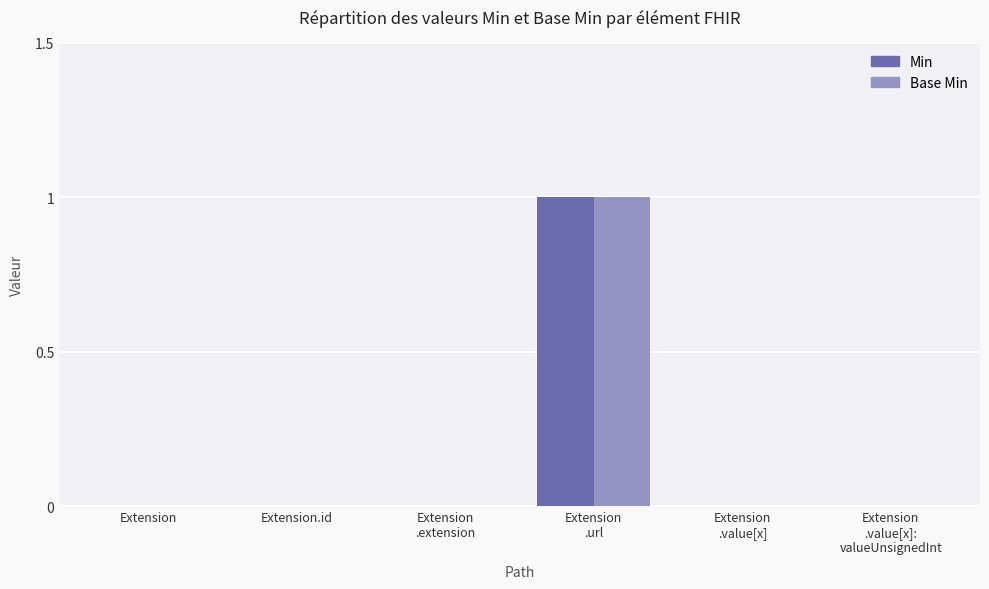

Is it true that Base Min equals 0 at Extension?

True